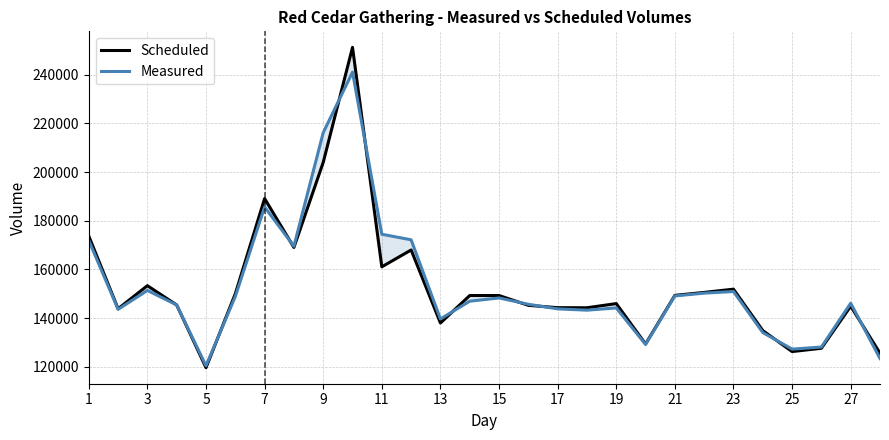

True or false: Scheduled has a value of 67520 at 15.

False